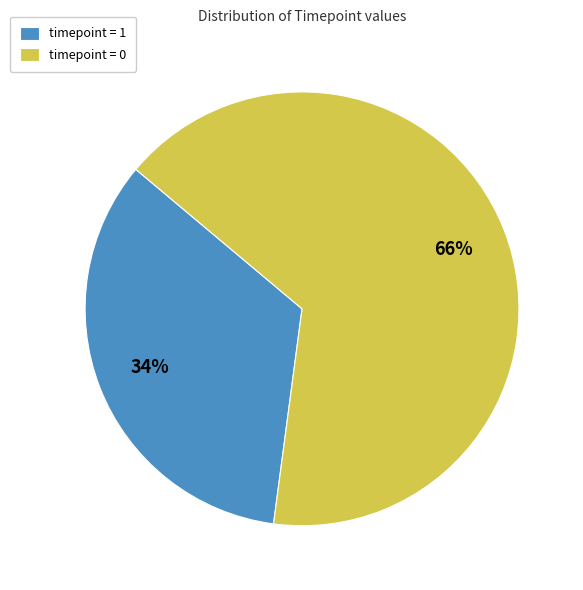

What is the majority slice?

timepoint = 0